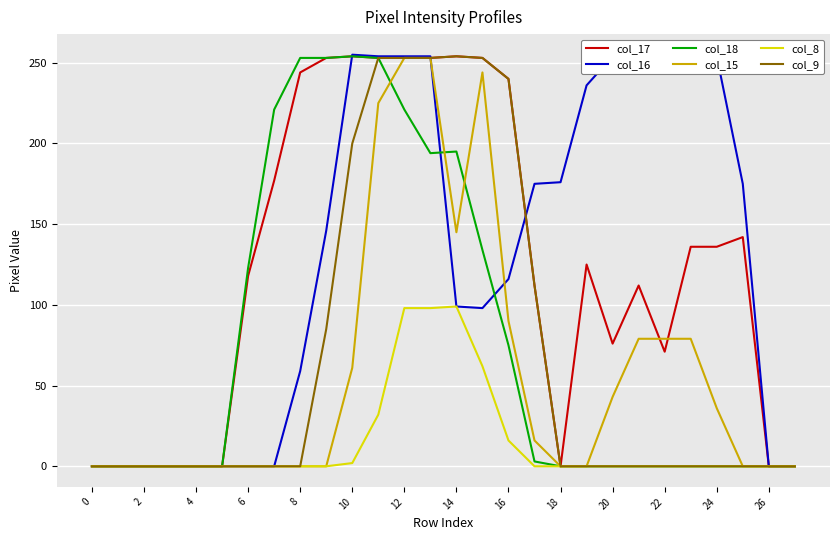

What is the highest value of the col_9 series?

254